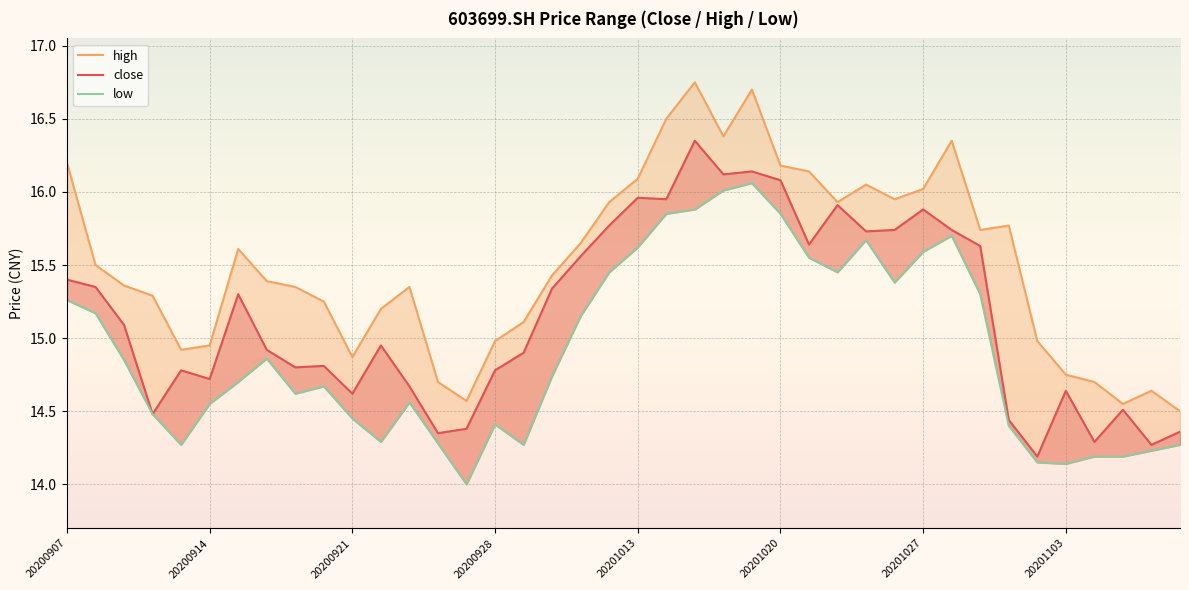

Which series changed the most between 13 and 39?

high